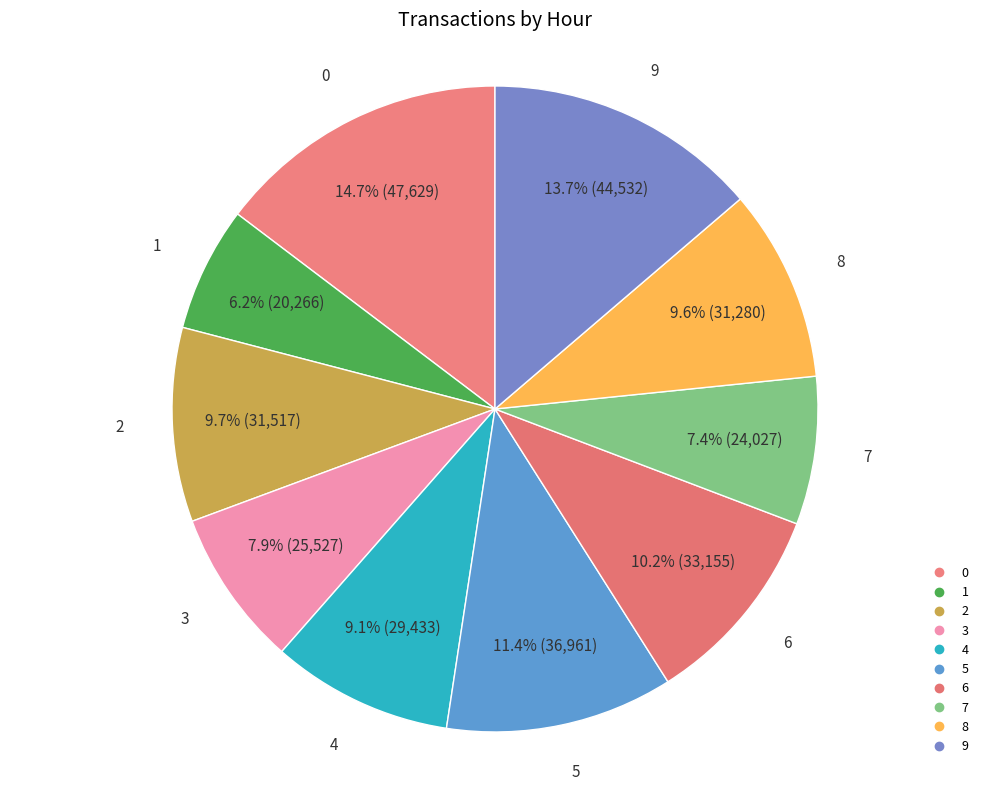

What portion of the pie excludes 2?

90.3%